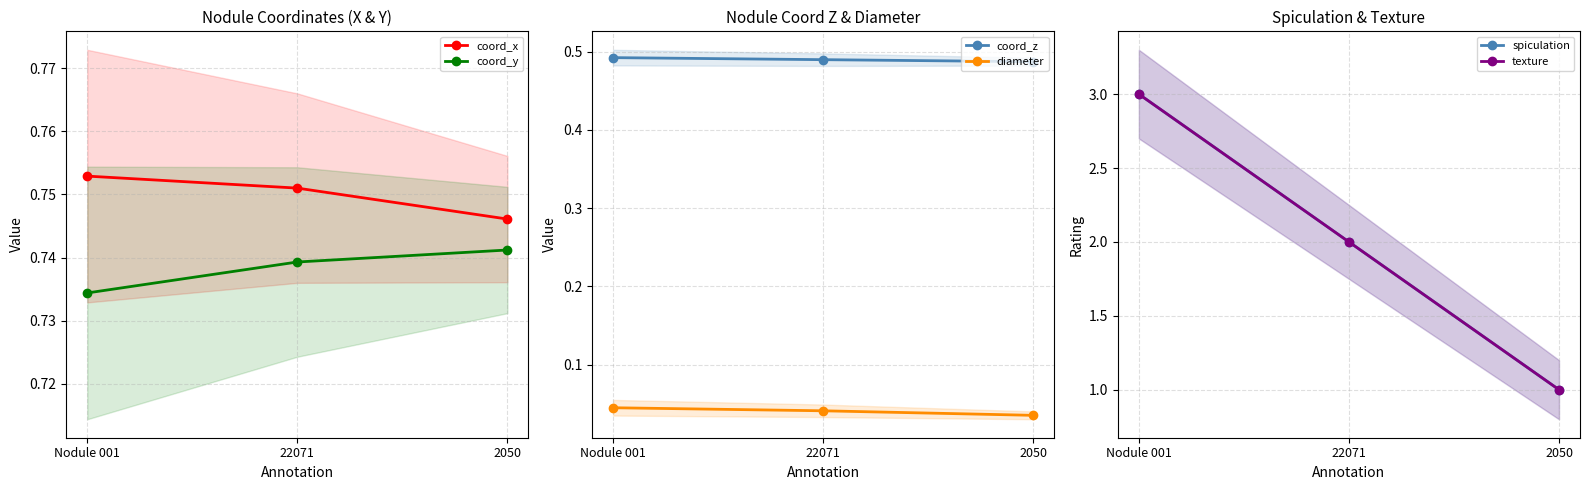

How many categories are shown in the chart?

3